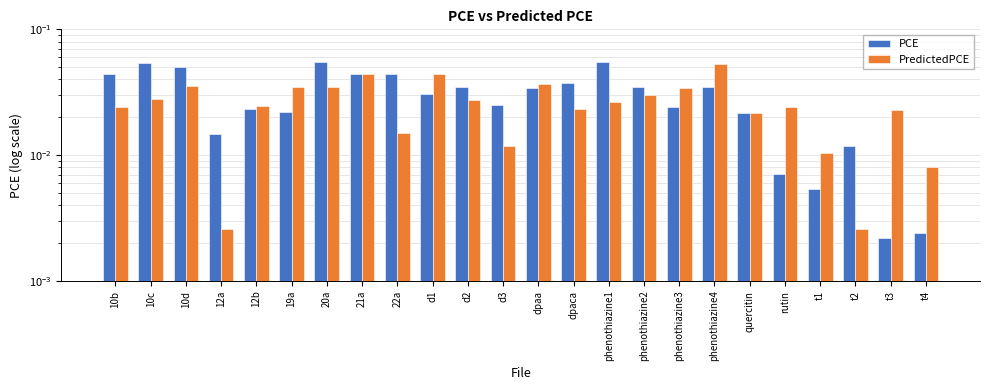

How many groups of bars are there?

24